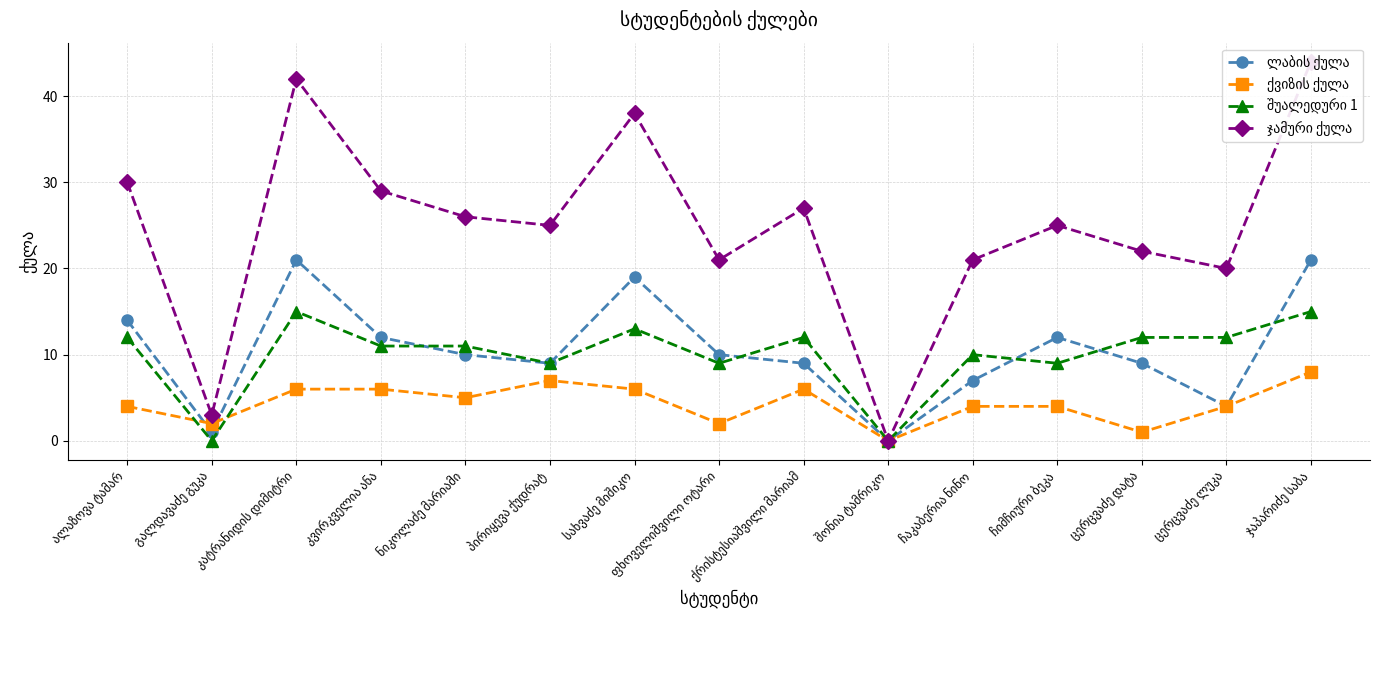

Is this an area chart (filled region under the line)?

No